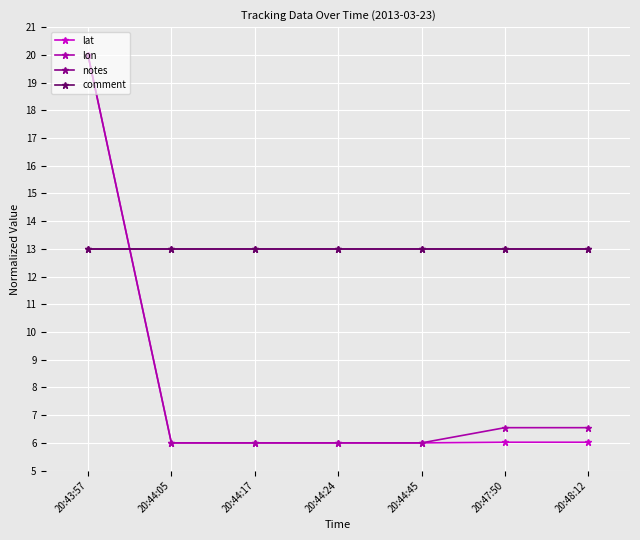

Is this an area chart (filled region under the line)?

No